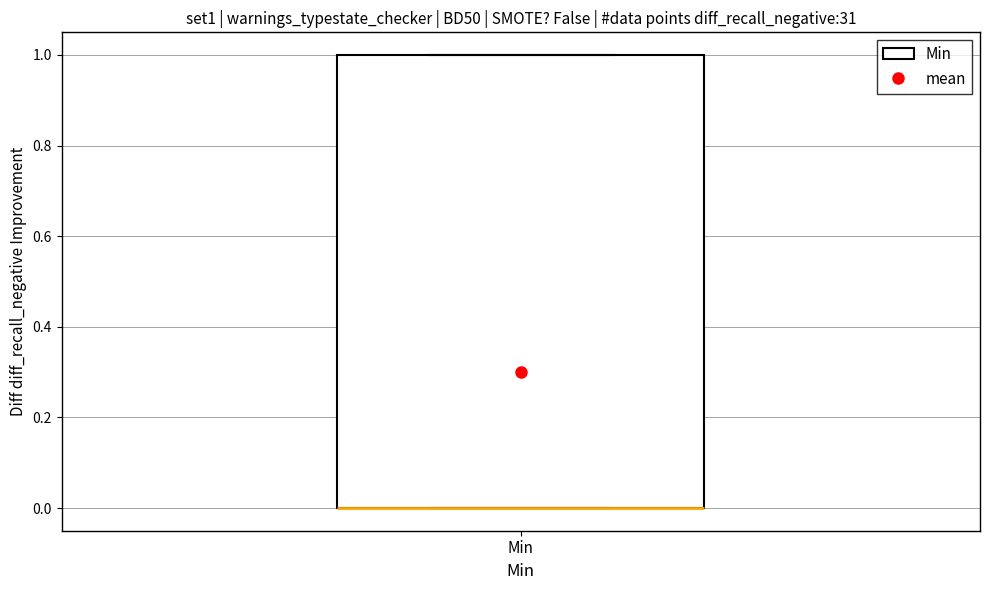

Where is the upper edge of the box for Min on the y-axis? The values are not printed on the chart, so give them approximately, as read against the axis.

1